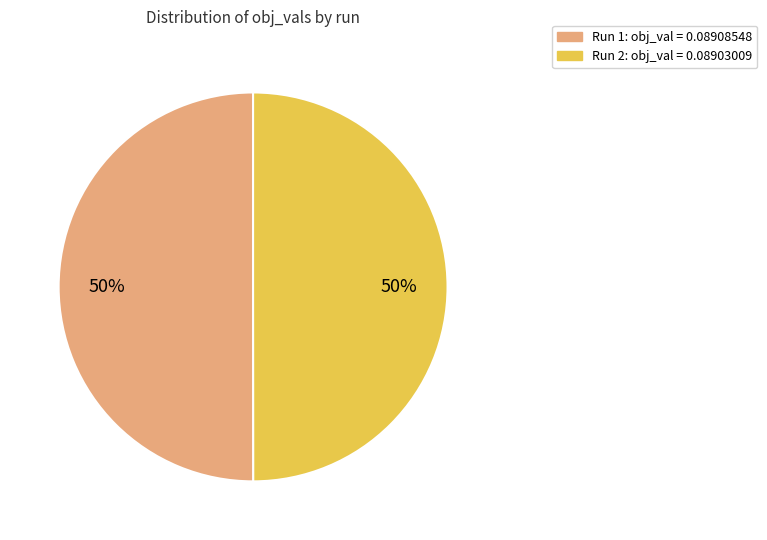

To the nearest percent, what is the average slice percentage?

50%